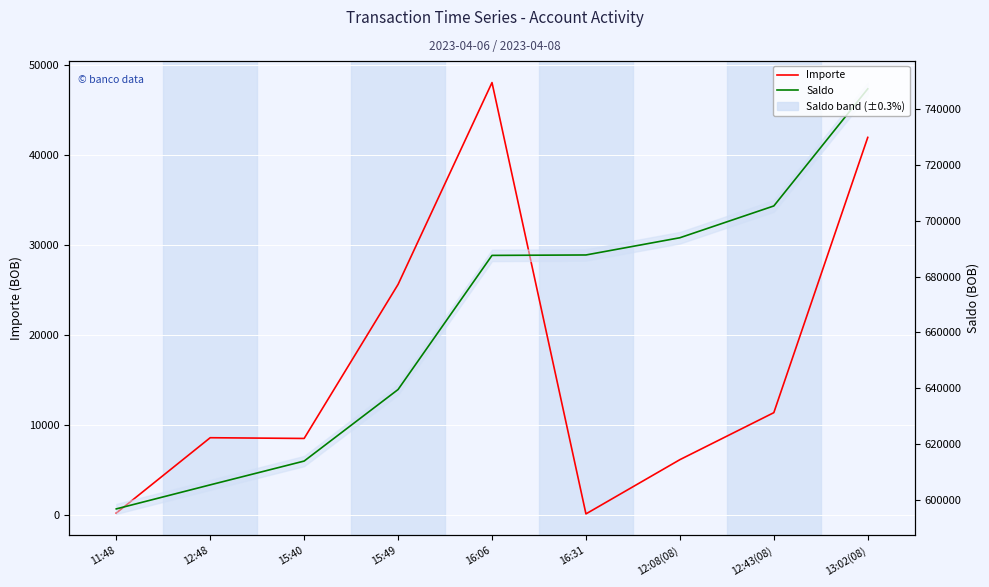

Which series changed the most between 15:40 and 16:06?

Saldo